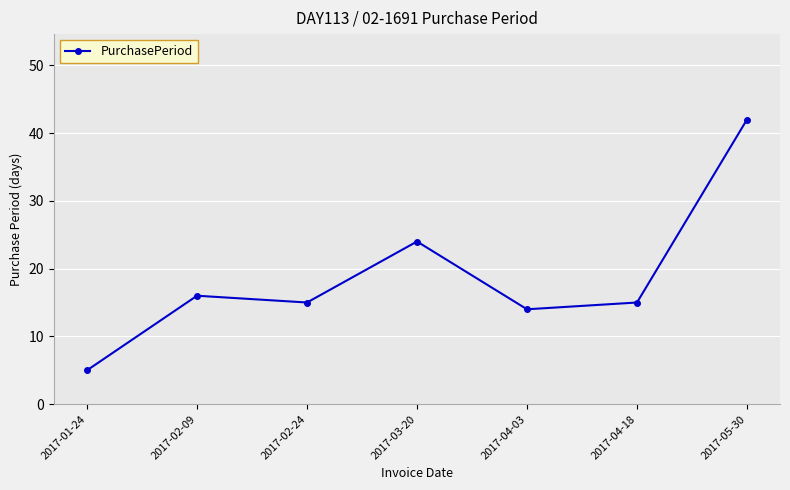

True or false: there are more than 0 points higher than both neighbors.

True